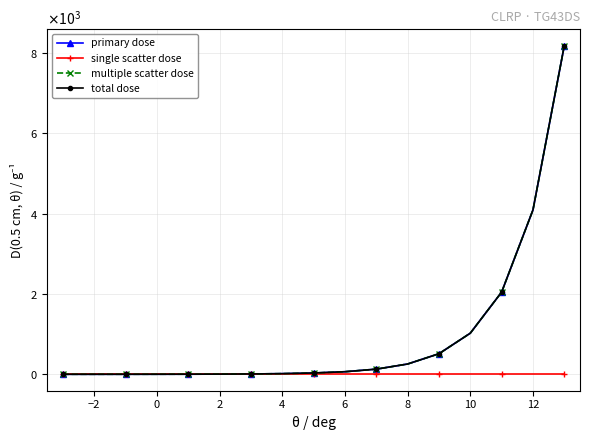

Is this an area chart (filled region under the line)?

No